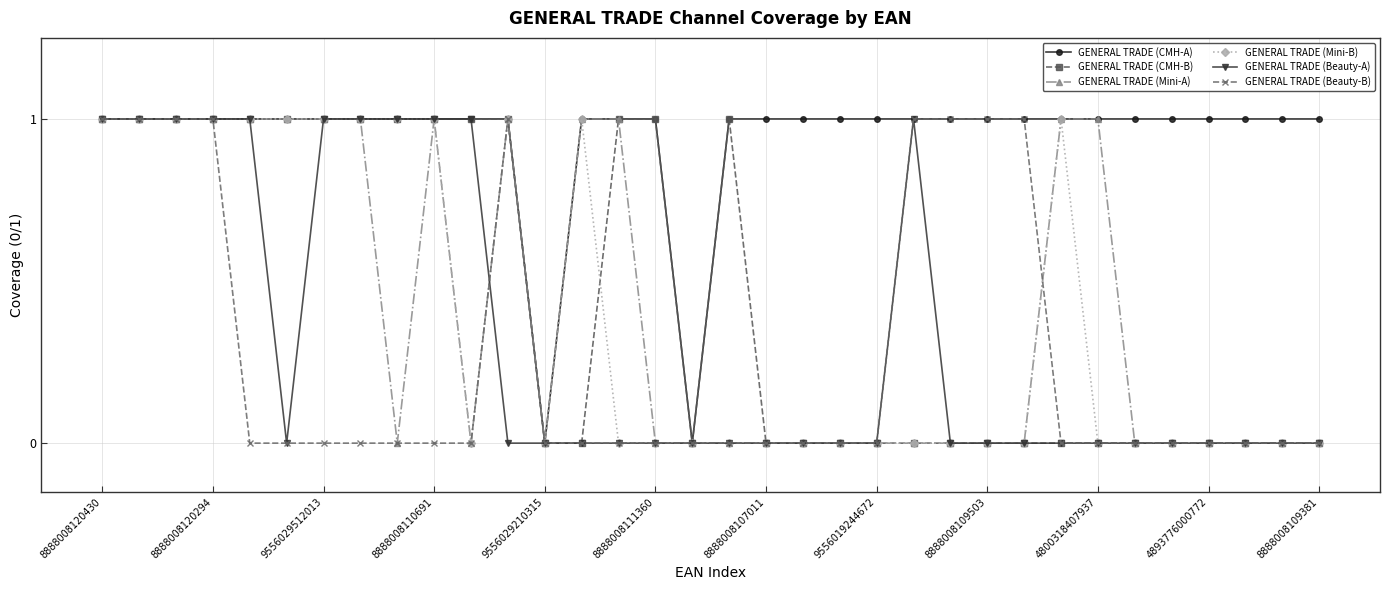

True or false: GENERAL TRADE (Beauty-A) has a value of 0 at 8888008109503.

True